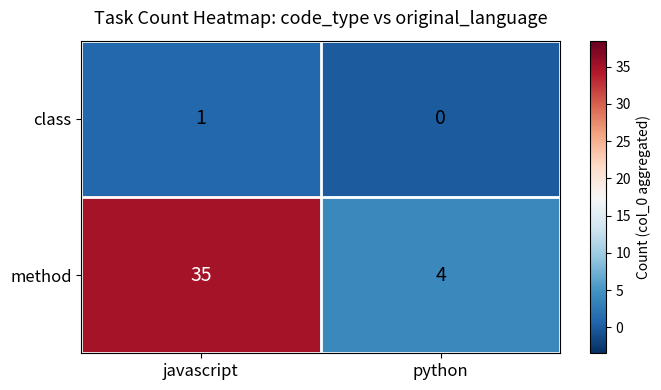

Is the value of class at javascript greater than the value of method at python?

No